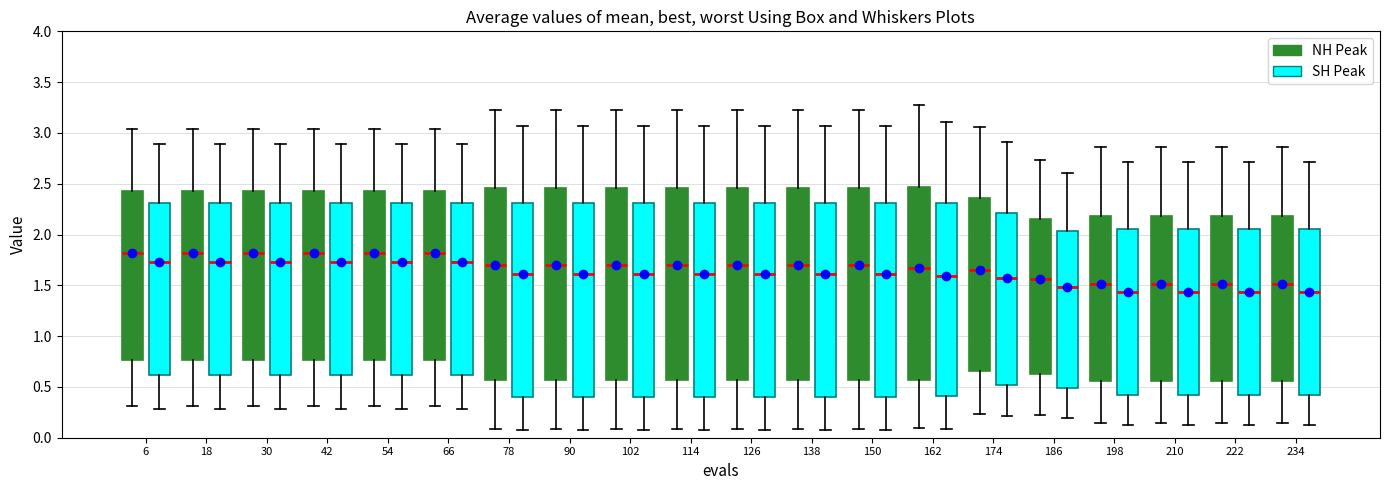

Reading left to right, read every box against the y-axis: the position of its median line, the range the box covers, and the ends of its whiskers. The values are not printed on the chart, so give them approximately, as read against the axis.

6 (NH Peak): median 1.80, box 0.75 to 2.45, whiskers 0.30 to 3.05
6 (SH Peak): median 1.70, box 0.60 to 2.30, whiskers 0.30 to 2.90
18 (NH Peak): median 1.80, box 0.75 to 2.45, whiskers 0.30 to 3.05
18 (SH Peak): median 1.70, box 0.60 to 2.30, whiskers 0.30 to 2.90
30 (NH Peak): median 1.80, box 0.75 to 2.45, whiskers 0.30 to 3.05
30 (SH Peak): median 1.70, box 0.60 to 2.30, whiskers 0.30 to 2.90
42 (NH Peak): median 1.80, box 0.75 to 2.45, whiskers 0.30 to 3.05
42 (SH Peak): median 1.70, box 0.60 to 2.30, whiskers 0.30 to 2.90
54 (NH Peak): median 1.80, box 0.75 to 2.45, whiskers 0.30 to 3.05
54 (SH Peak): median 1.70, box 0.60 to 2.30, whiskers 0.30 to 2.90
66 (NH Peak): median 1.80, box 0.75 to 2.45, whiskers 0.30 to 3.05
66 (SH Peak): median 1.70, box 0.60 to 2.30, whiskers 0.30 to 2.90
78 (NH Peak): median 1.70, box 0.55 to 2.45, whiskers 0.10 to 3.25
78 (SH Peak): median 1.60, box 0.40 to 2.30, whiskers 0.05 to 3.05
90 (NH Peak): median 1.70, box 0.55 to 2.45, whiskers 0.10 to 3.25
90 (SH Peak): median 1.60, box 0.40 to 2.30, whiskers 0.05 to 3.05
102 (NH Peak): median 1.70, box 0.55 to 2.45, whiskers 0.10 to 3.25
102 (SH Peak): median 1.60, box 0.40 to 2.30, whiskers 0.05 to 3.05
114 (NH Peak): median 1.70, box 0.55 to 2.45, whiskers 0.10 to 3.25
114 (SH Peak): median 1.60, box 0.40 to 2.30, whiskers 0.05 to 3.05
126 (NH Peak): median 1.70, box 0.55 to 2.45, whiskers 0.10 to 3.25
126 (SH Peak): median 1.60, box 0.40 to 2.30, whiskers 0.05 to 3.05
138 (NH Peak): median 1.70, box 0.55 to 2.45, whiskers 0.10 to 3.25
138 (SH Peak): median 1.60, box 0.40 to 2.30, whiskers 0.05 to 3.05
150 (NH Peak): median 1.70, box 0.55 to 2.45, whiskers 0.10 to 3.25
150 (SH Peak): median 1.60, box 0.40 to 2.30, whiskers 0.05 to 3.05
162 (NH Peak): median 1.65, box 0.55 to 2.45, whiskers 0.10 to 3.25
162 (SH Peak): median 1.60, box 0.40 to 2.30, whiskers 0.10 to 3.10
174 (NH Peak): median 1.65, box 0.65 to 2.35, whiskers 0.25 to 3.05
174 (SH Peak): median 1.55, box 0.50 to 2.20, whiskers 0.20 to 2.90
186 (NH Peak): median 1.55, box 0.60 to 2.15, whiskers 0.20 to 2.75
186 (SH Peak): median 1.50, box 0.50 to 2.05, whiskers 0.20 to 2.60
198 (NH Peak): median 1.50, box 0.55 to 2.20, whiskers 0.15 to 2.85
198 (SH Peak): median 1.45, box 0.40 to 2.05, whiskers 0.15 to 2.70
210 (NH Peak): median 1.50, box 0.55 to 2.20, whiskers 0.15 to 2.85
210 (SH Peak): median 1.45, box 0.40 to 2.05, whiskers 0.15 to 2.70
222 (NH Peak): median 1.50, box 0.55 to 2.20, whiskers 0.15 to 2.85
222 (SH Peak): median 1.45, box 0.40 to 2.05, whiskers 0.15 to 2.70
234 (NH Peak): median 1.50, box 0.55 to 2.20, whiskers 0.15 to 2.85
234 (SH Peak): median 1.45, box 0.40 to 2.05, whiskers 0.15 to 2.70